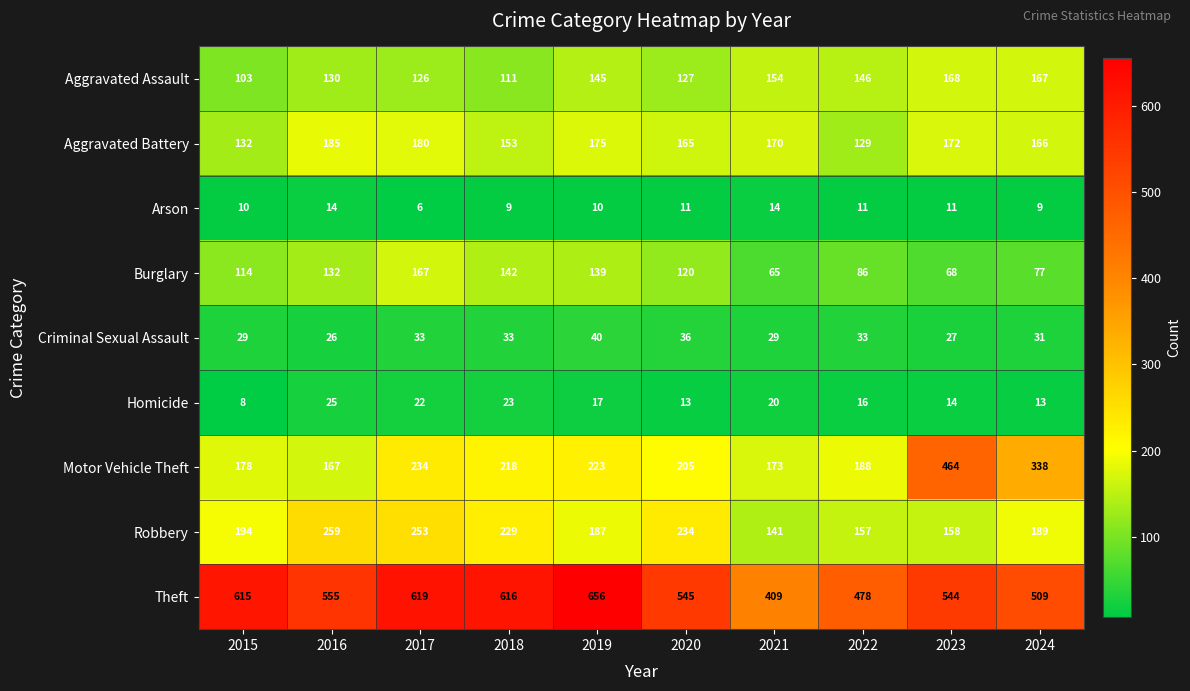

What is the difference between the maximum and minimum values in the Theft series?

247